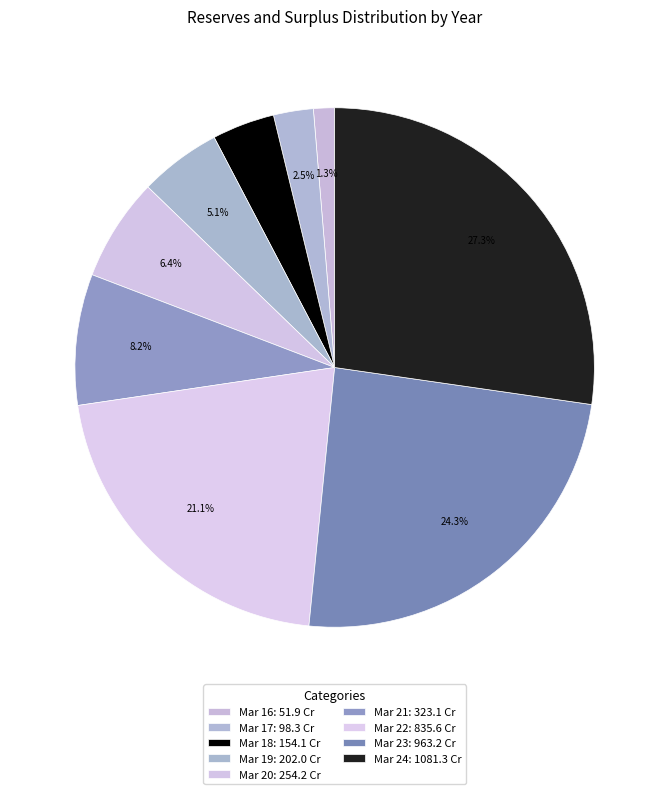

Do Mar 17 and Mar 21 together represent more than half of the pie?

No